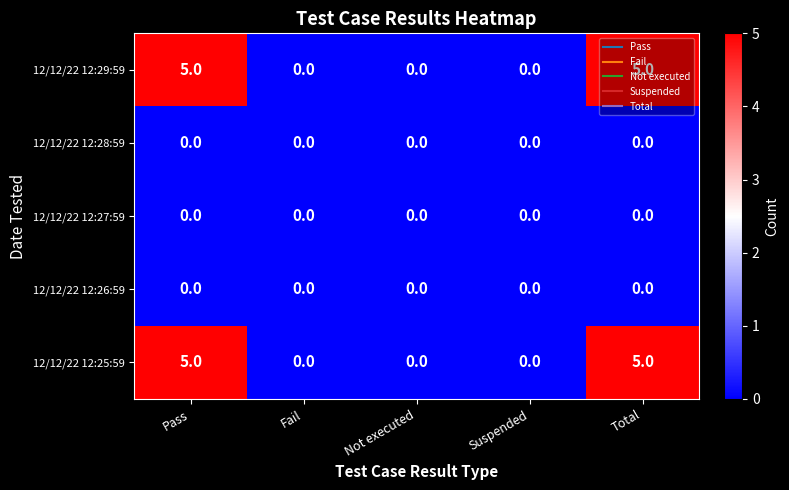

Is it true that 12/12/22 12:29:59 equals 5 at Pass?

True